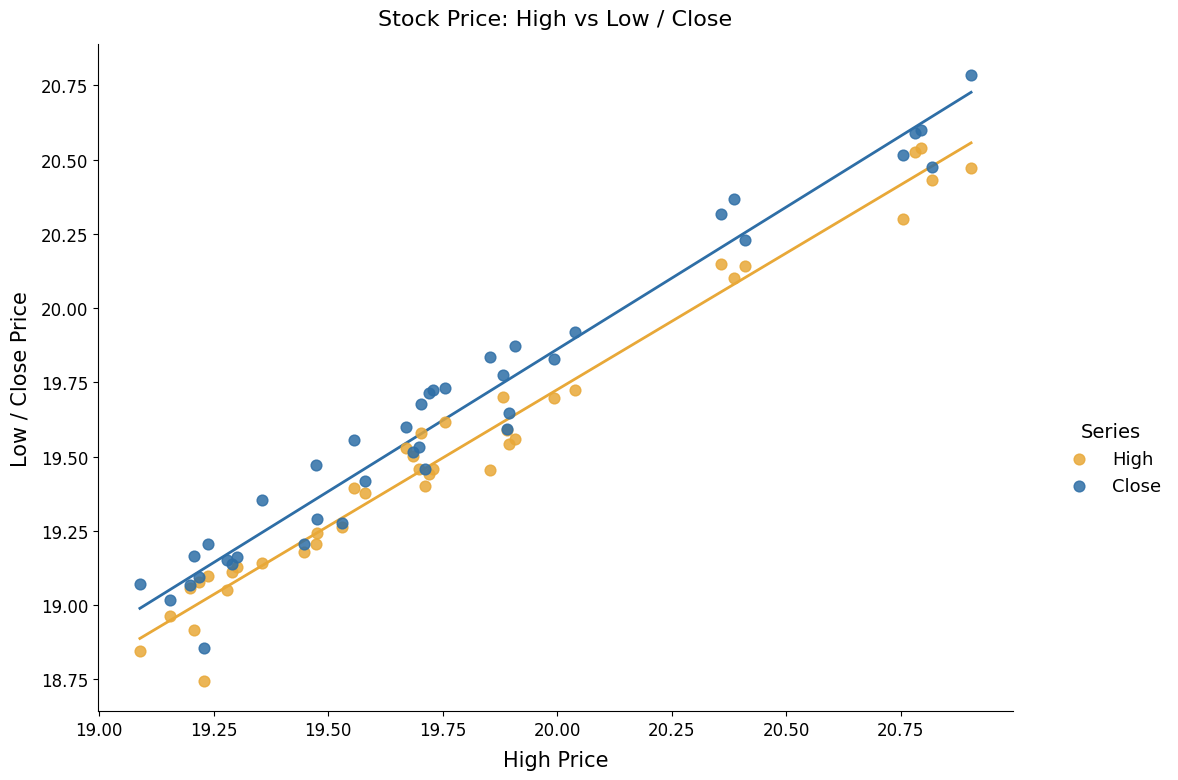

What is the X range (max minus min) for the scatter plot?

1.8